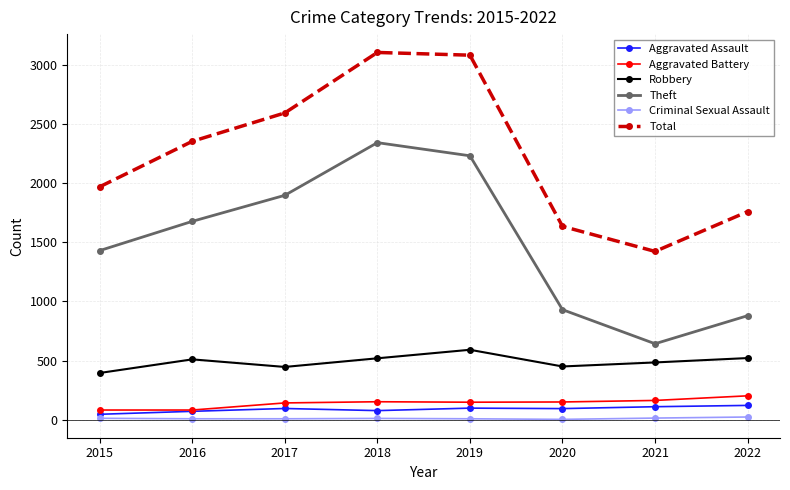

True or false: Theft and Aggravated Battery intersect in this chart.

False